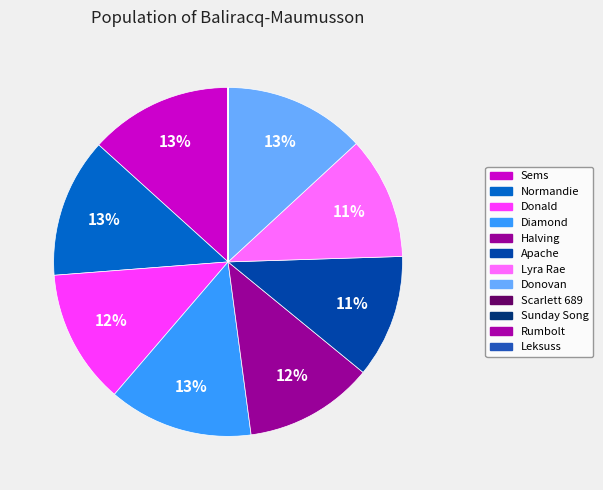

Is the sum of Sems and Donald greater than half?

No